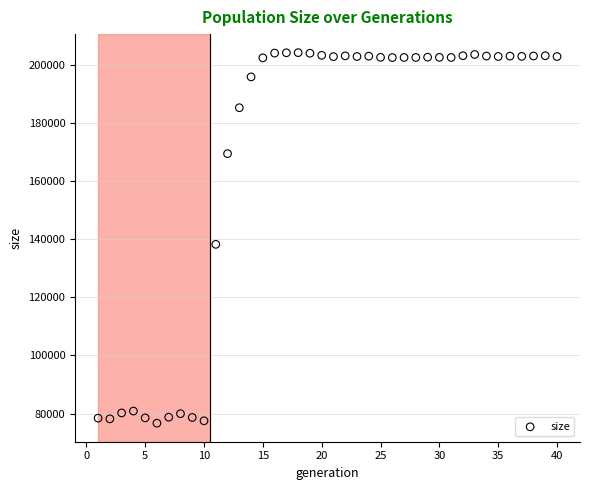

What Y value in the scatter plot is closest to 140453?

138236